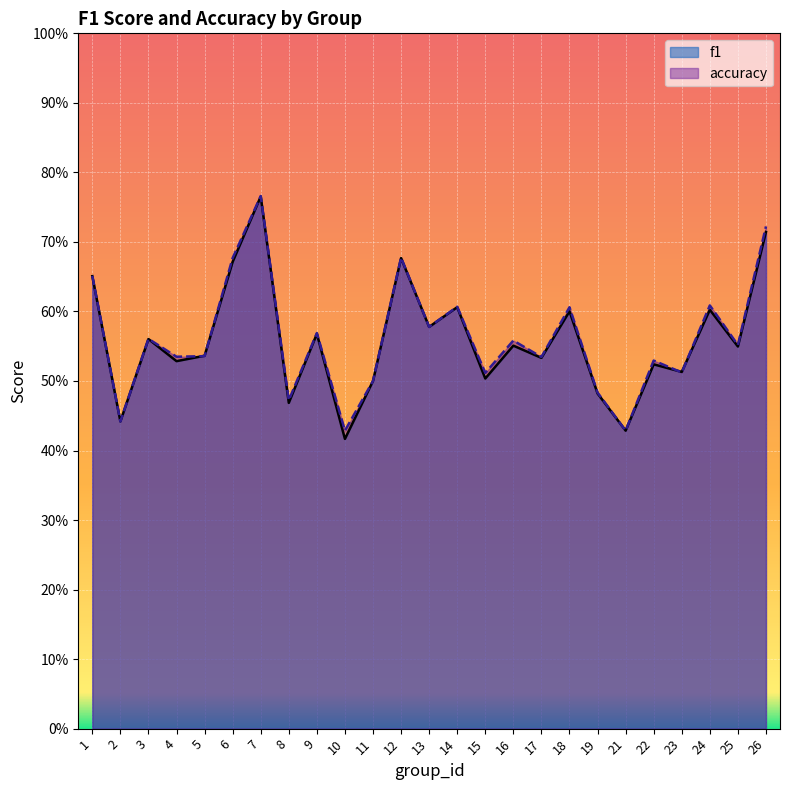

What is the difference between the maximum and second lowest values in the accuracy series?

0.3